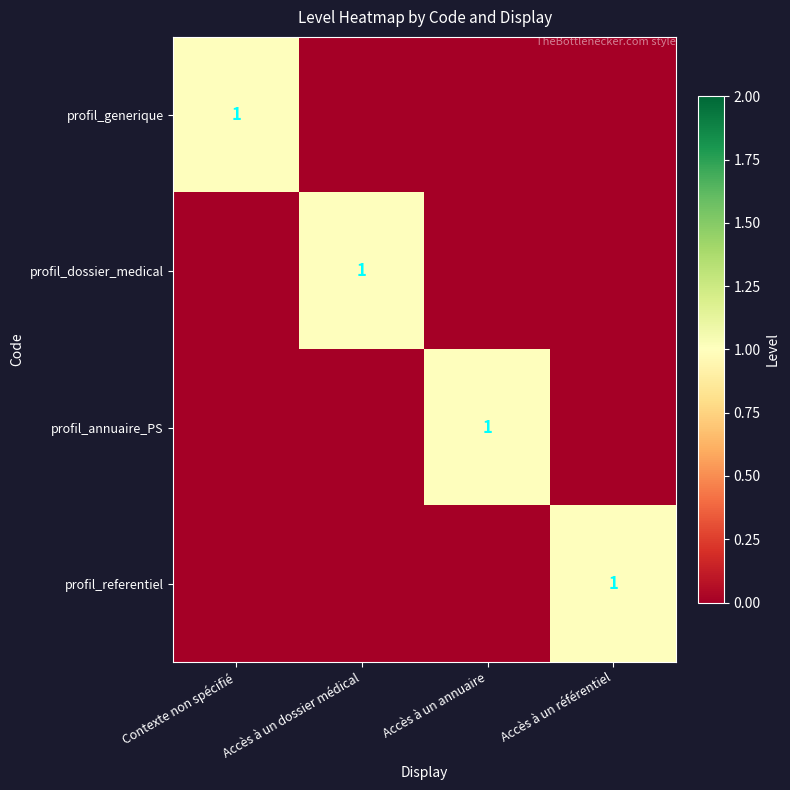

Is the value of profil_dossier_medical at Accès à un annuaire greater than the value of profil_referentiel at Accès à un annuaire?

No